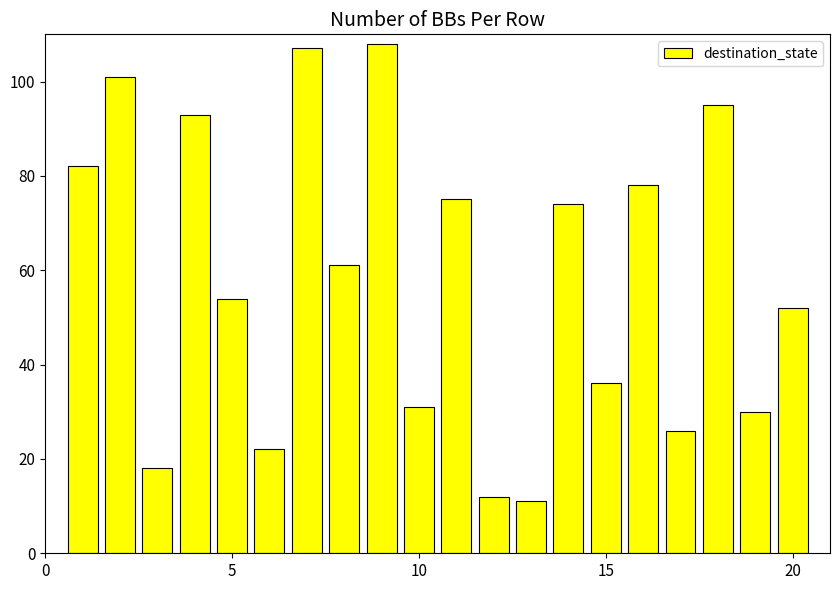

What is the average value?

58